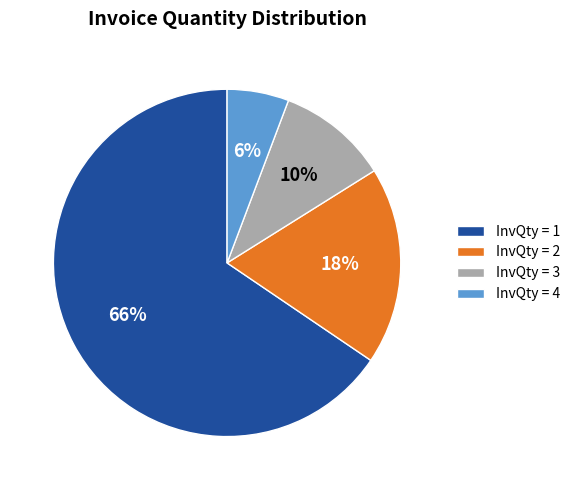

How many segments does this pie chart have?

4